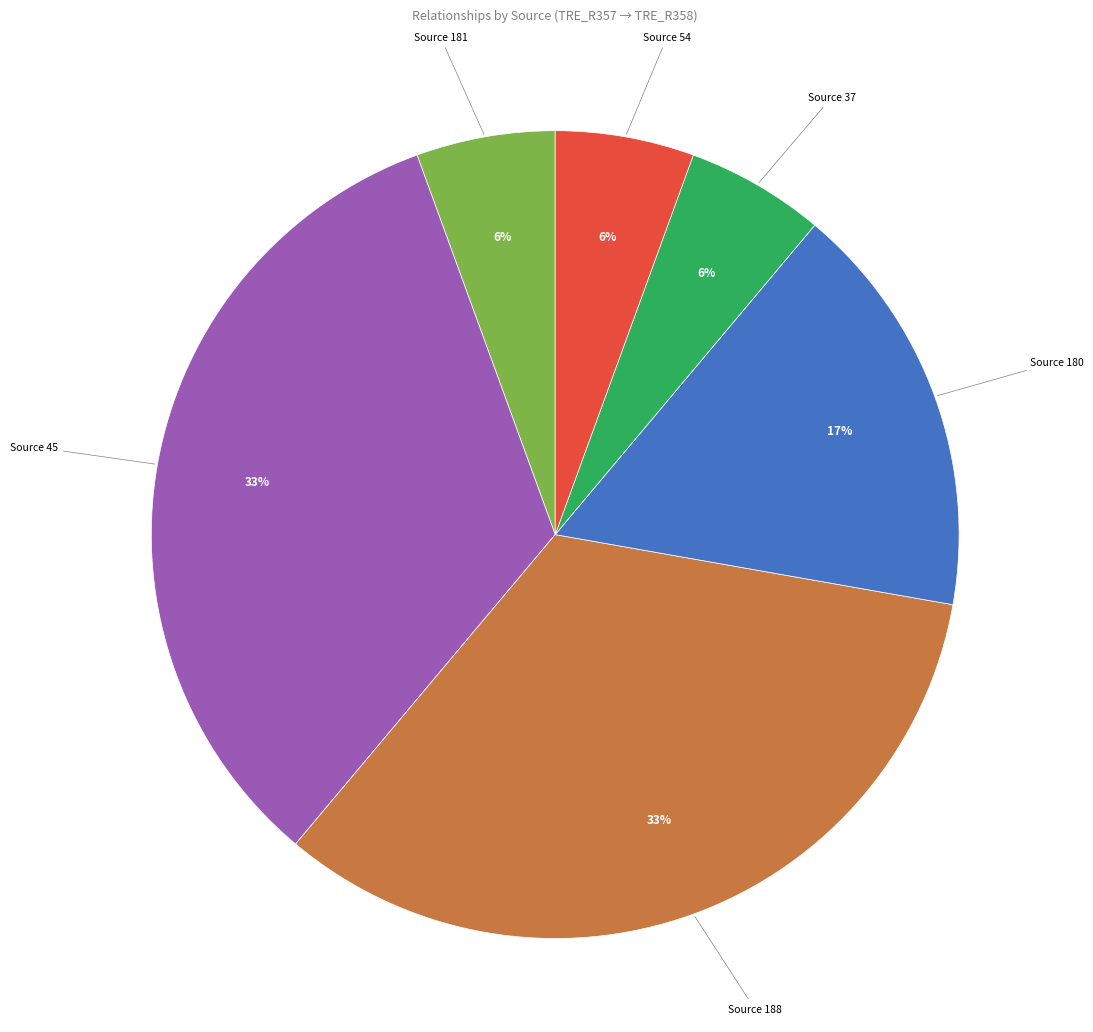

Is there any slice that represents more than half of the pie?

No